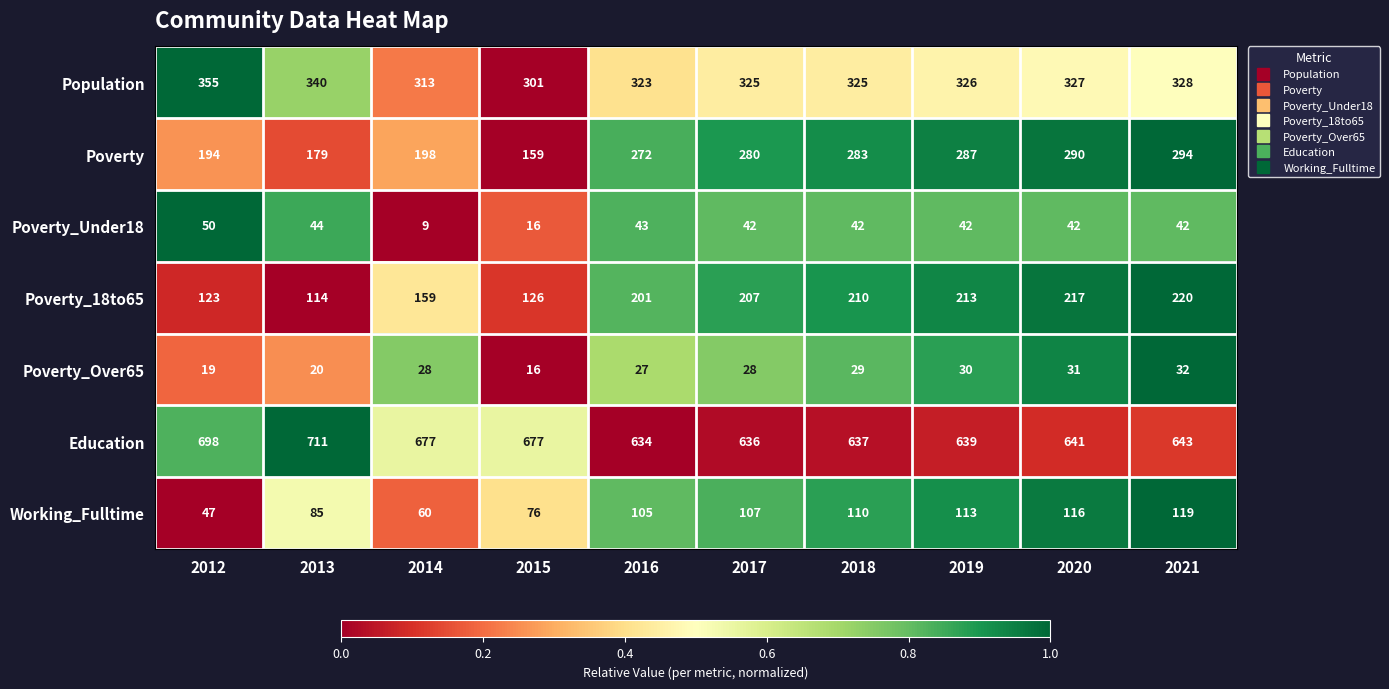

At which label is Poverty_18to65 closest to 167?

2014